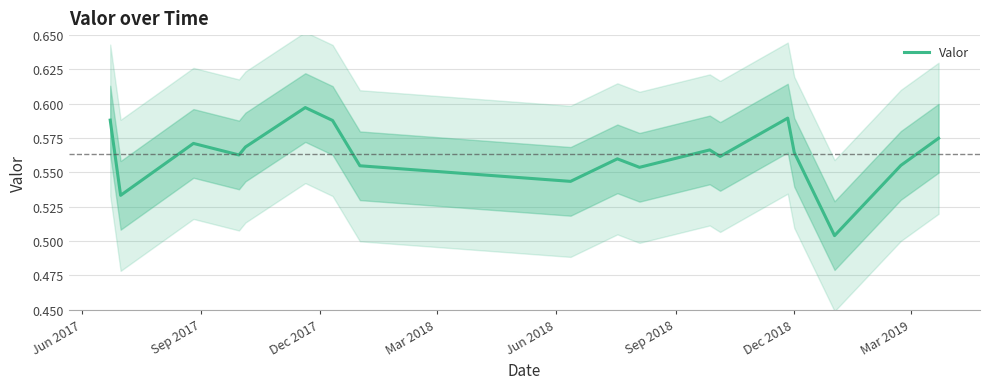

How many interior local valleys (lower than both neighbors) does the data have?

6